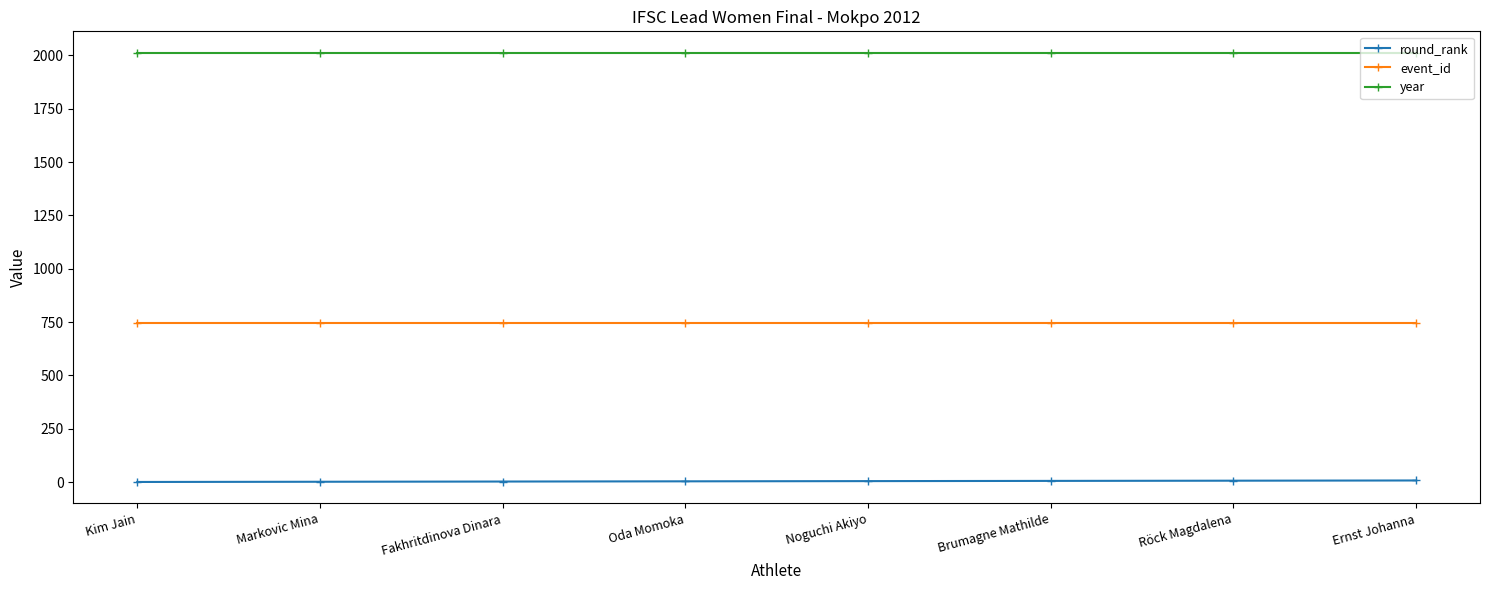

What is the label of the 6th point from the left?

Brumagne Mathilde